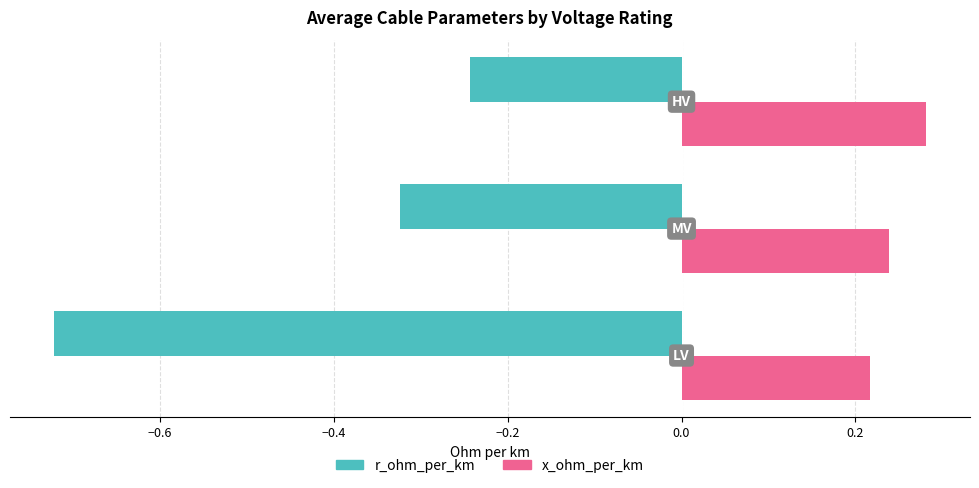

Which series has the largest total across all categories?

x_ohm_per_km